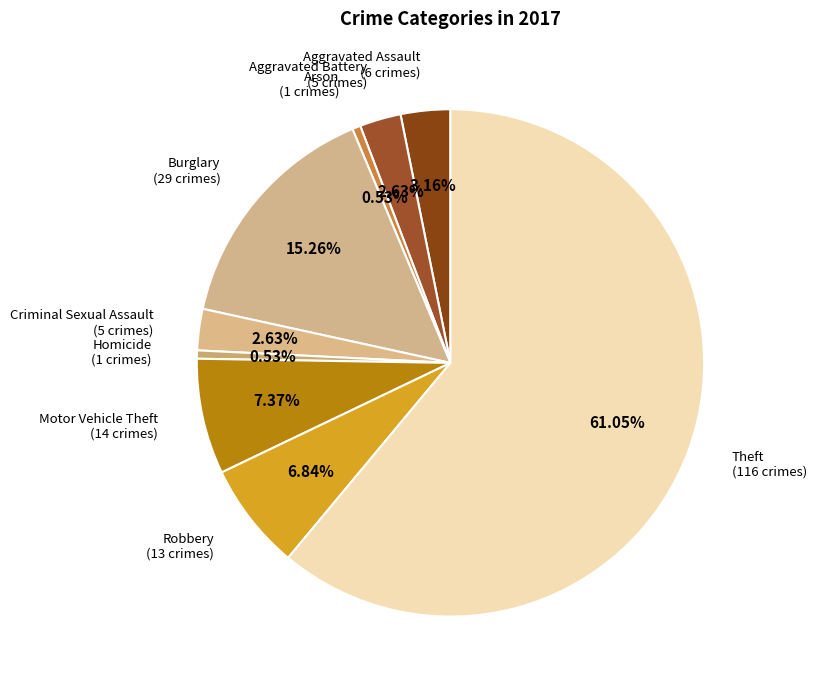

Which category has the biggest portion of the pie?

Theft